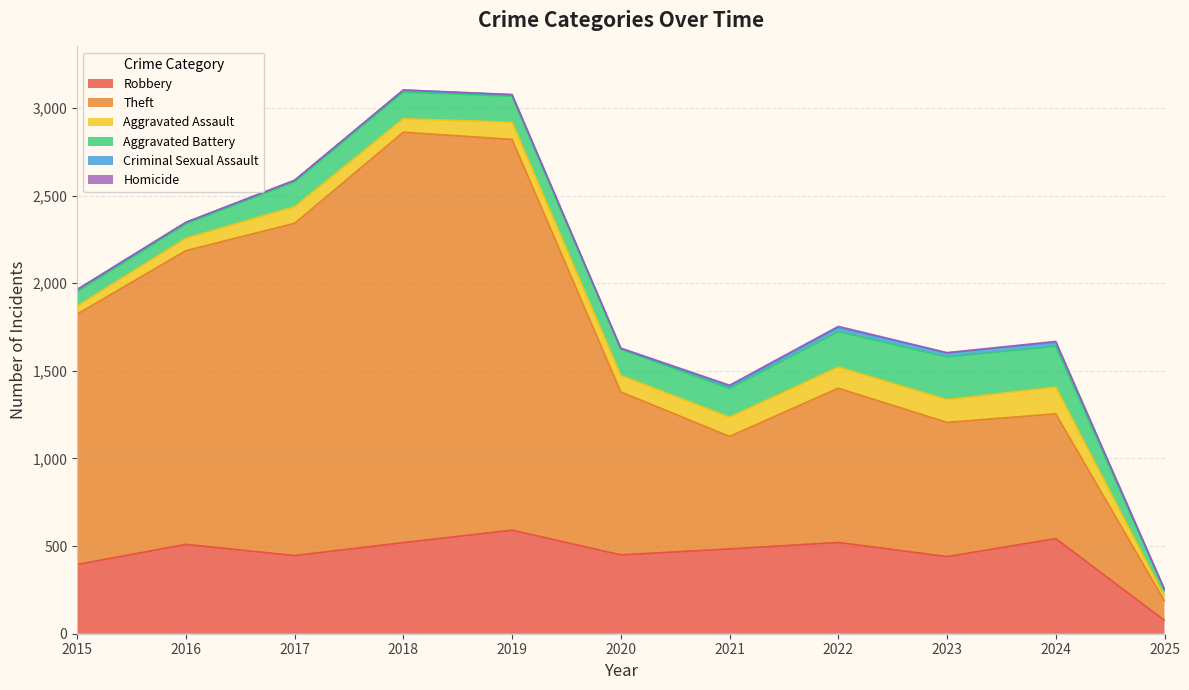

True or false: Criminal Sexual Assault and Aggravated Battery intersect in this chart.

False